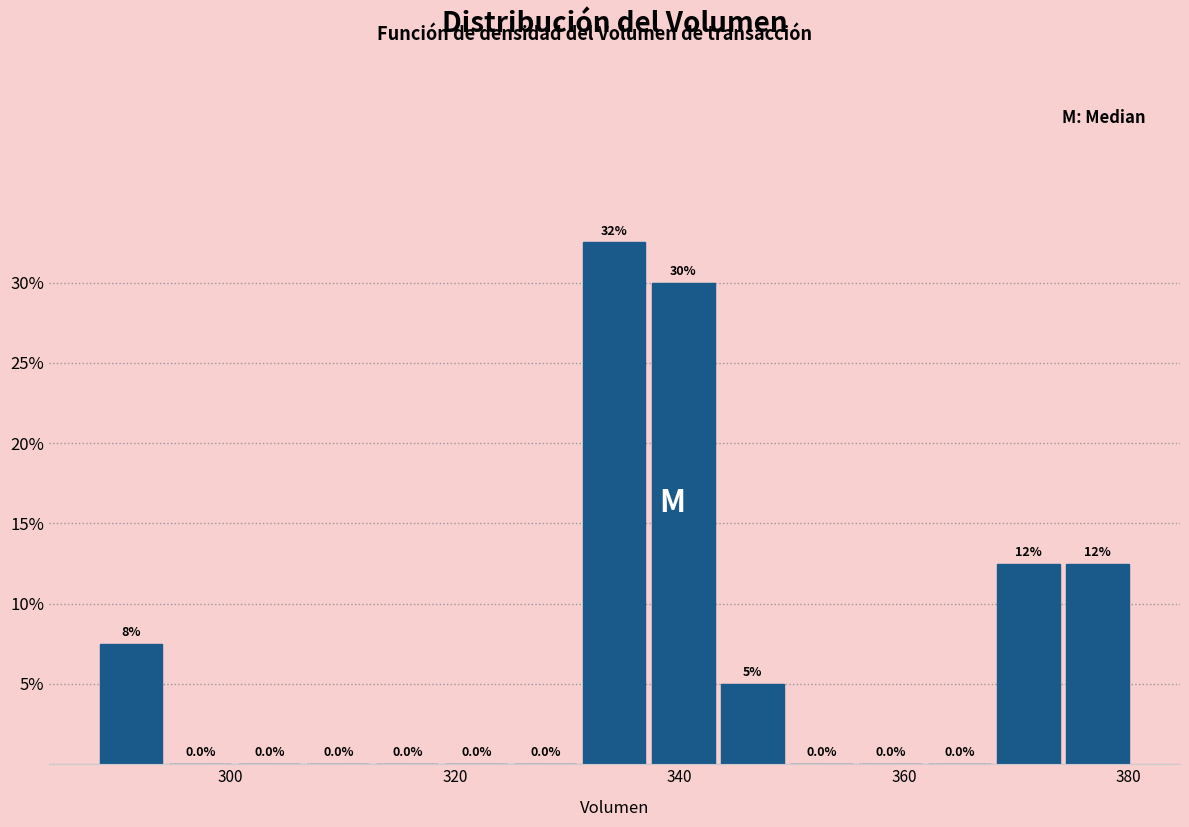

Around what value on the x-axis is the tallest bar? Give the approximate position of its centre, as read against the axis.

334